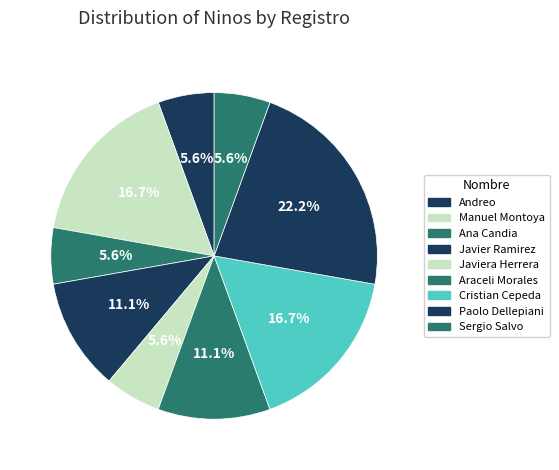

Which category has the biggest portion of the pie?

Paolo Dellepiani